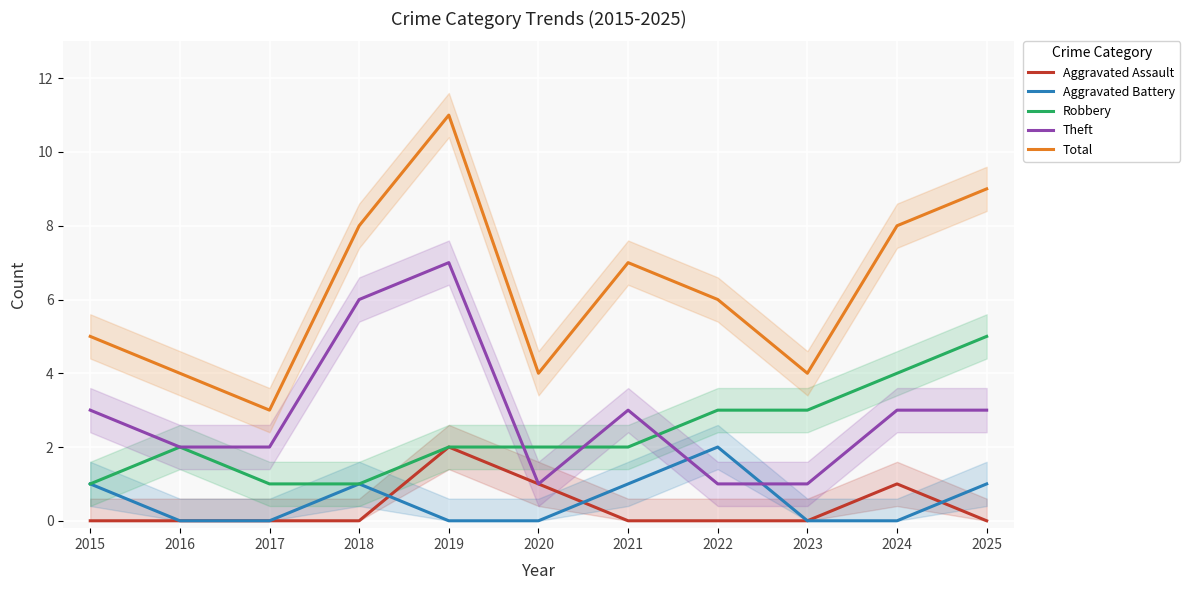

Reading left to right, extract all data points from this chart.

Aggravated Assault: 0	0	0	0	2	1	0	0	0	1	0
Aggravated Battery: 1	0	0	1	0	0	1	2	0	0	1
Robbery: 1	2	1	1	2	2	2	3	3	4	5
Theft: 3	2	2	6	7	1	3	1	1	3	3
Total: 5	4	3	8	11	4	7	6	4	8	9